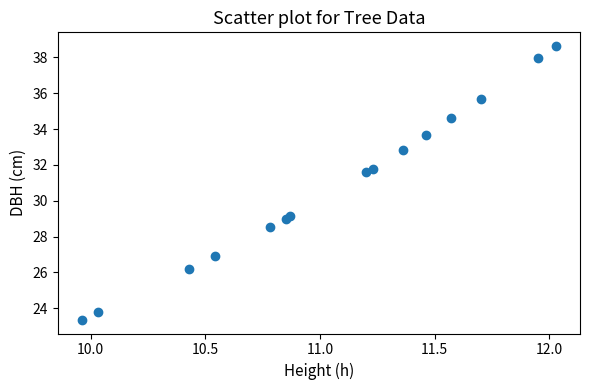

What is the range of Y values (max minus min)?

15.3